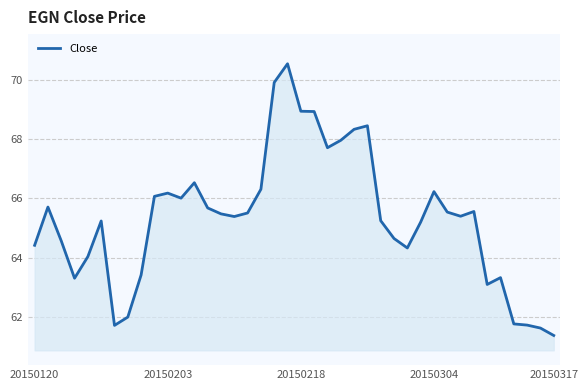

What is the difference between the second highest and second lowest values?

8.3